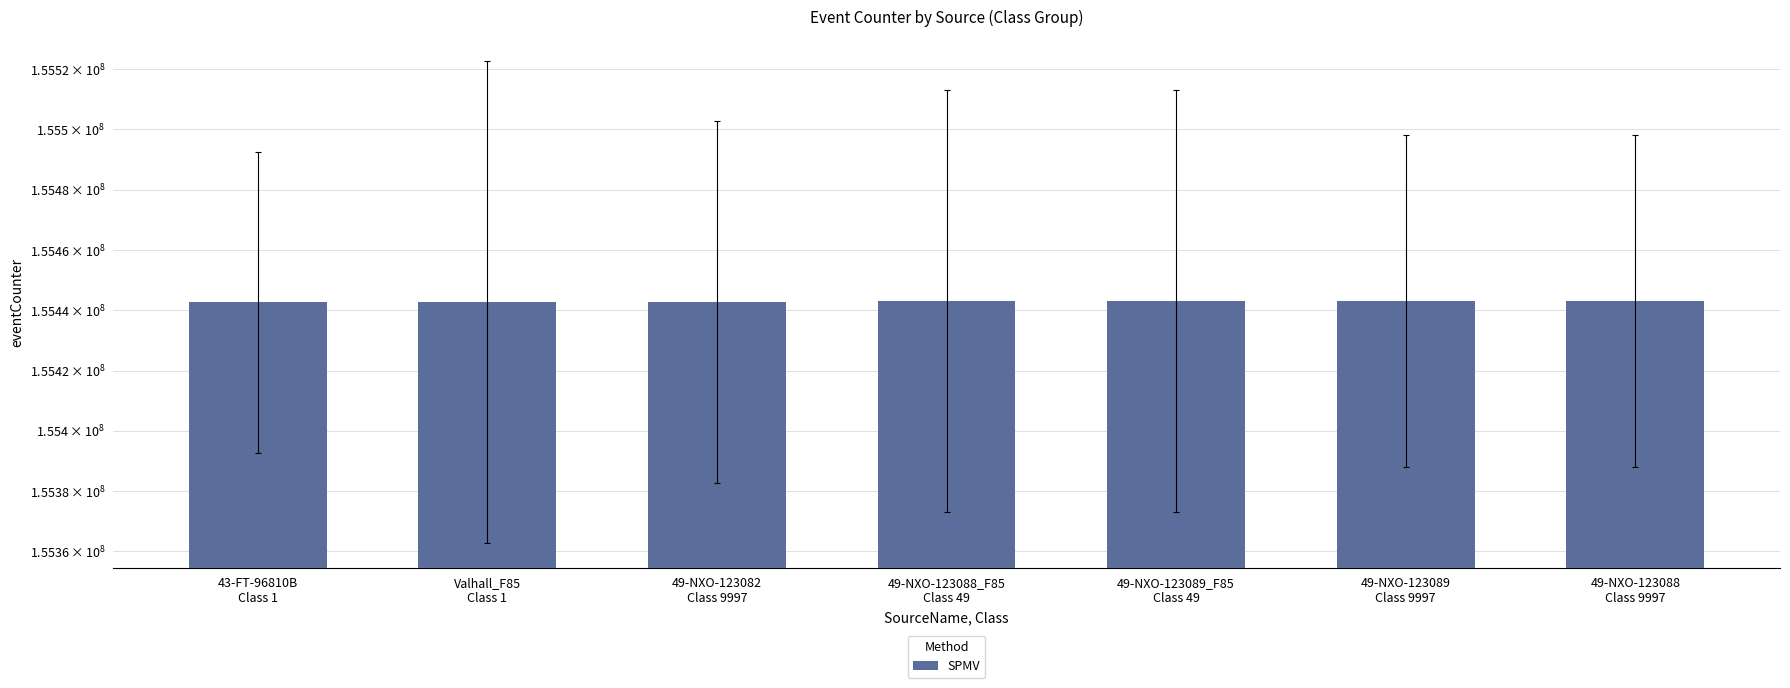

Where is the data nearest to the value 155442842?

49-NXO-123082
Class 9997